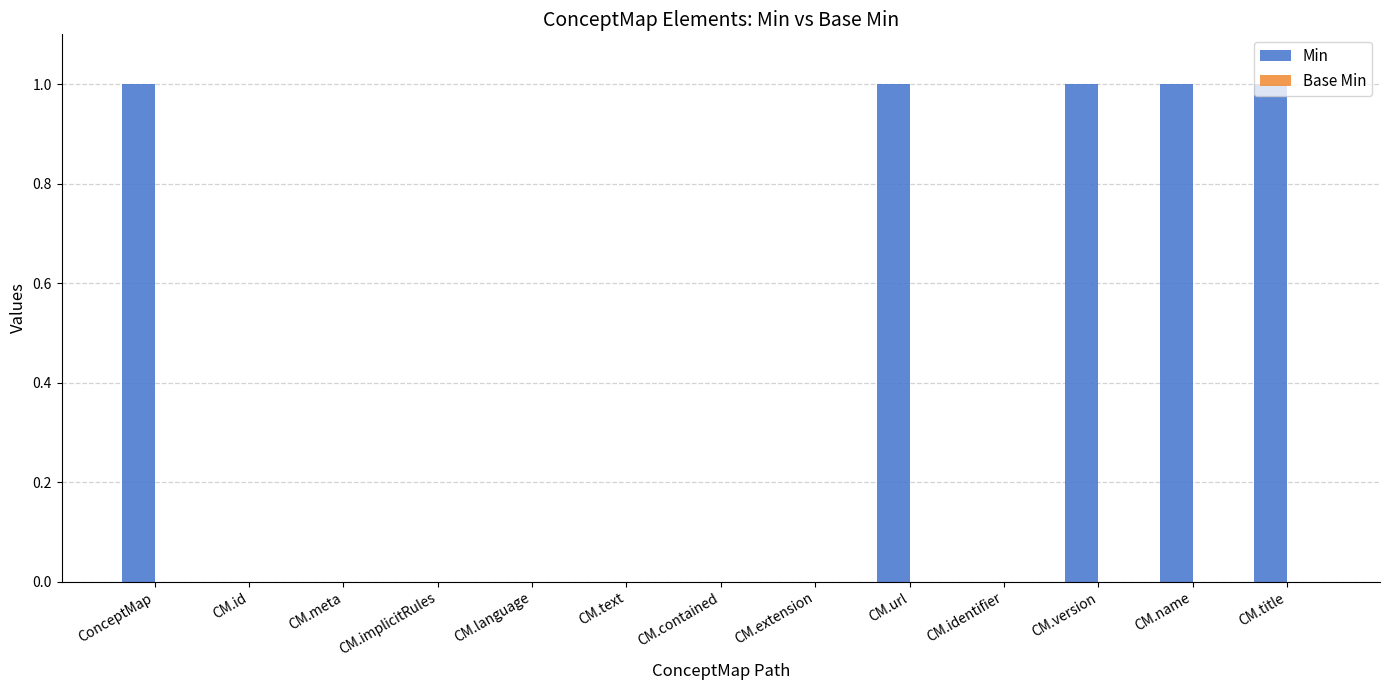

What is the sum of all values?

5